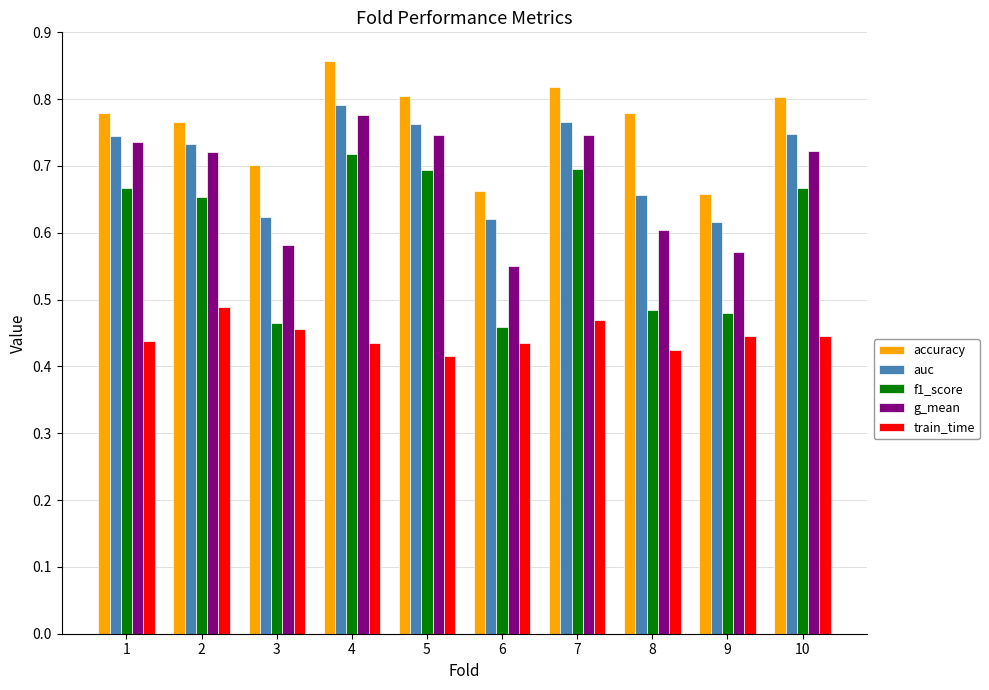

What is the total value across all series at 4?

3.6